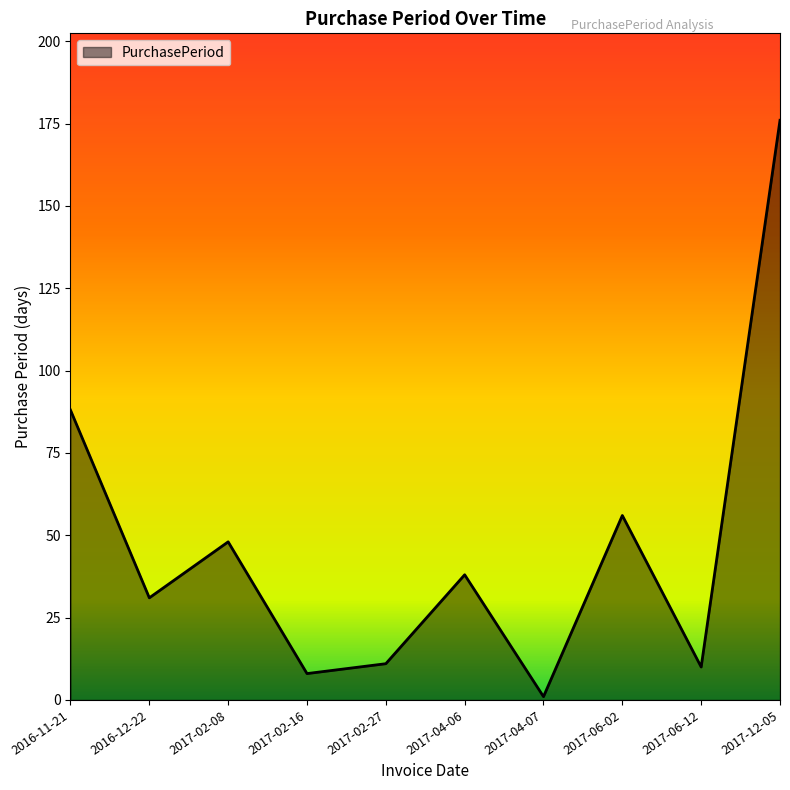

Which label corresponds to the largest value in the chart?

2017-12-05